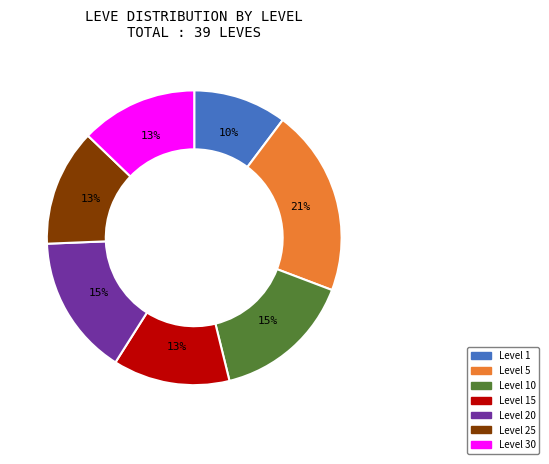

Does any single category account for the majority?

No